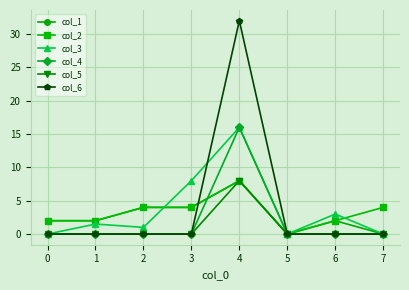

Read the col_3 value at 2.

1.0